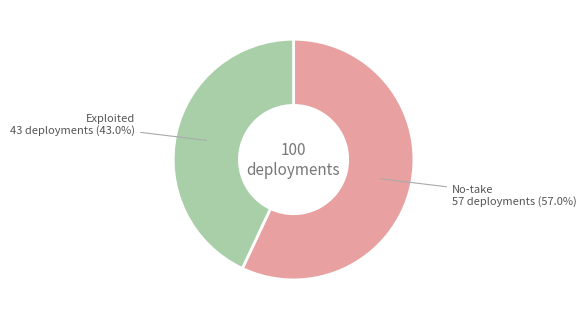

Which slice is the smallest?

Exploited